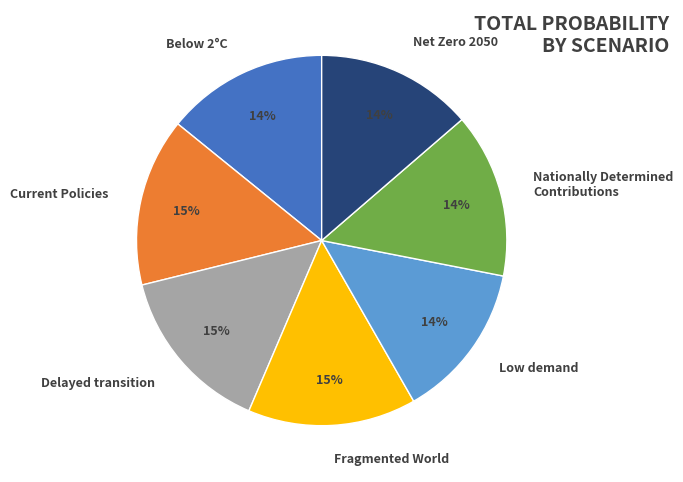

To the nearest percent, what percentage of the pie is Current Policies?

15%